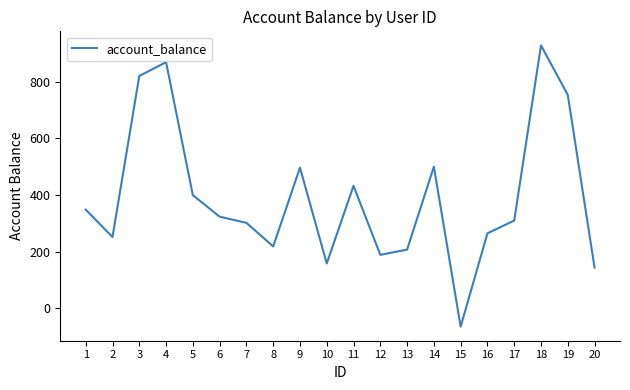

What is the ratio of the value at 17 to the value at 14?

0.6